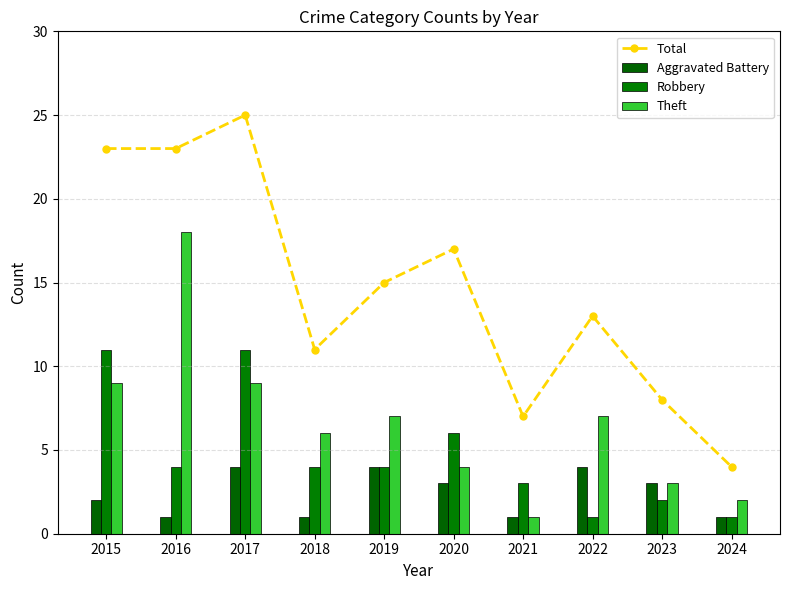

What is the sum of the Aggravated Battery values at 2015 and 2021?

3